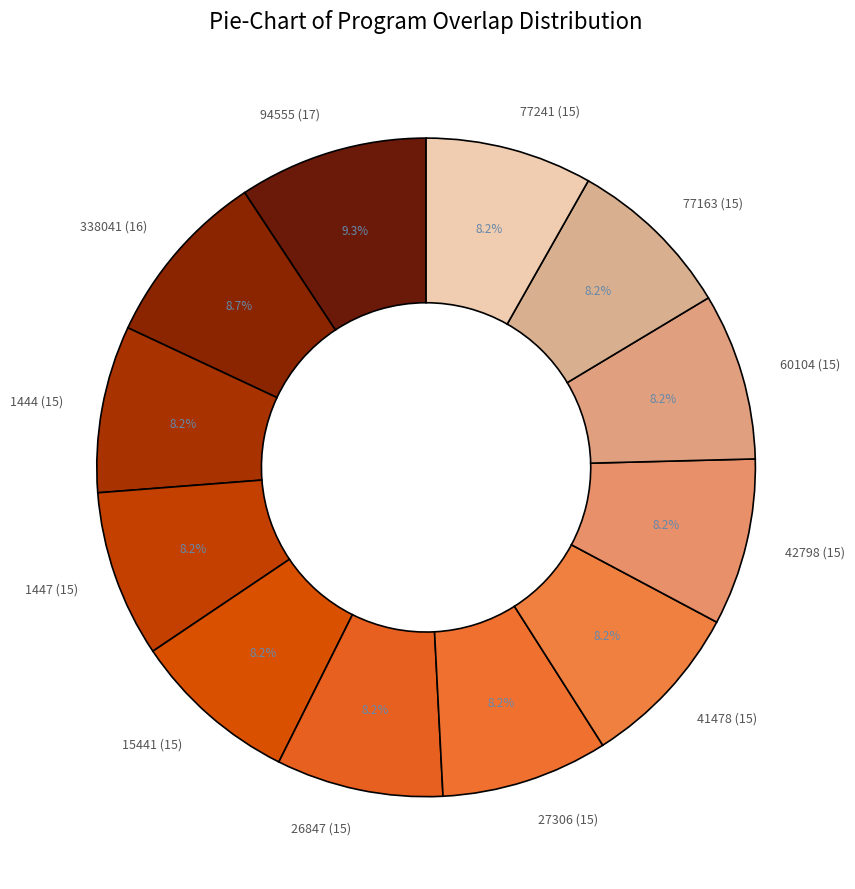

The 1444 (15) slice represents 8% of the pie. True or false?

True